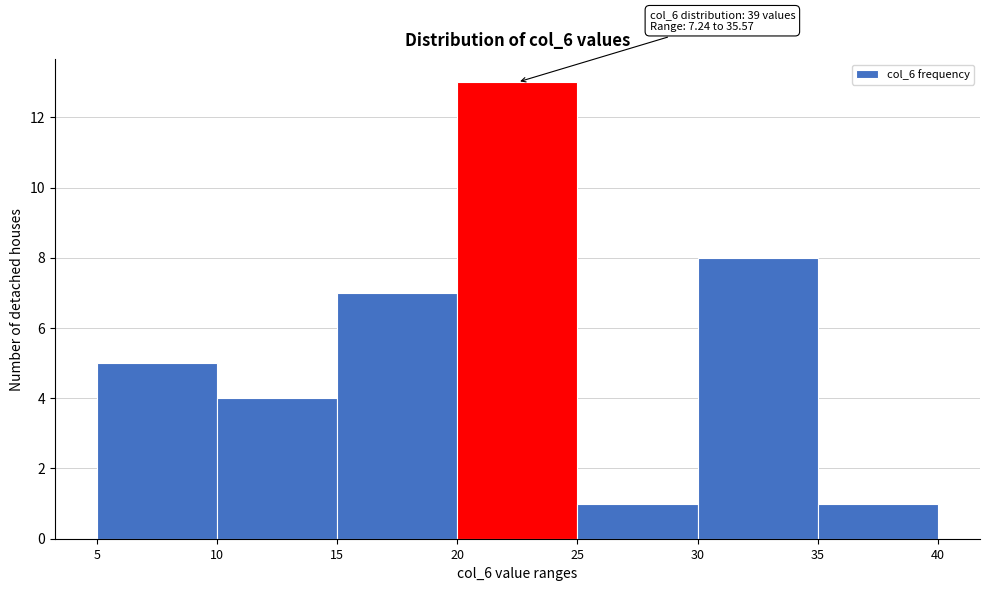

Over which range of the x-axis is the bar tallest?

20 to 25